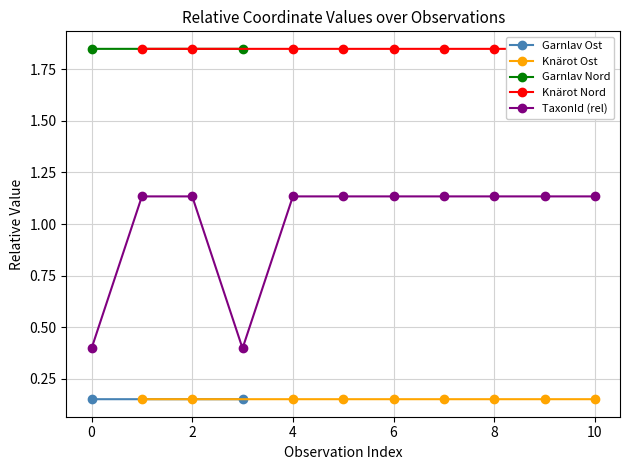

What is the smallest value displayed?

0.2